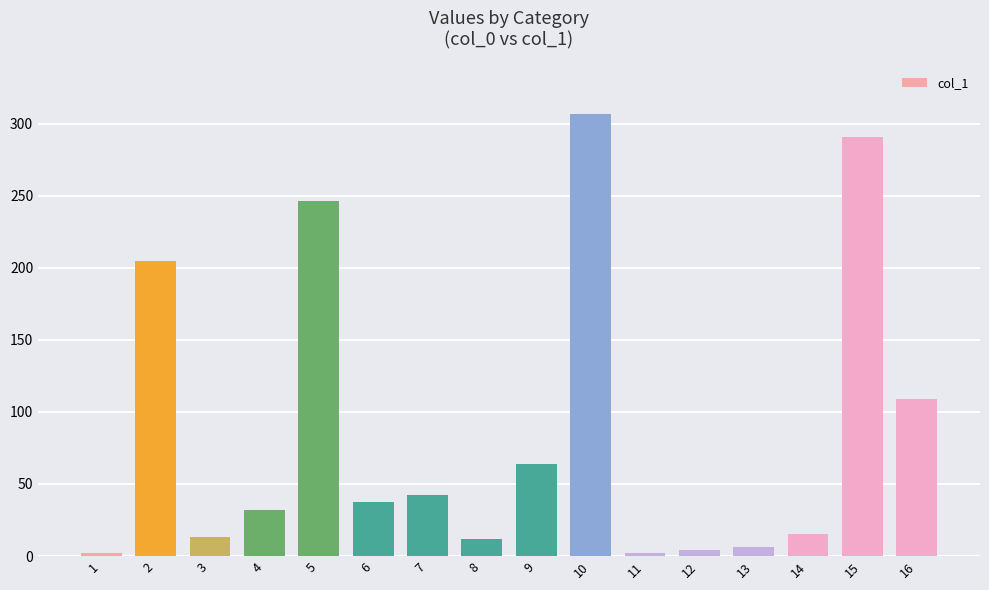

What is the sum of all values?

1388.4